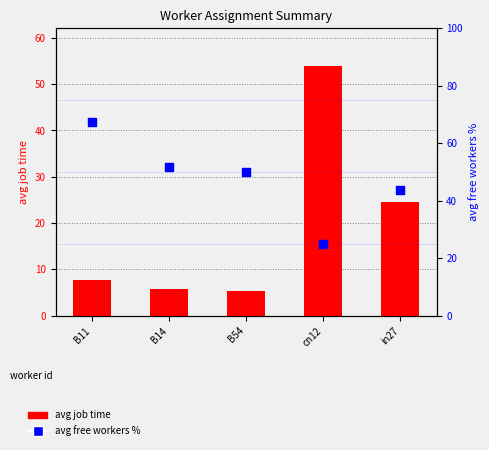

What is the total value across all series at cn12?

79.0